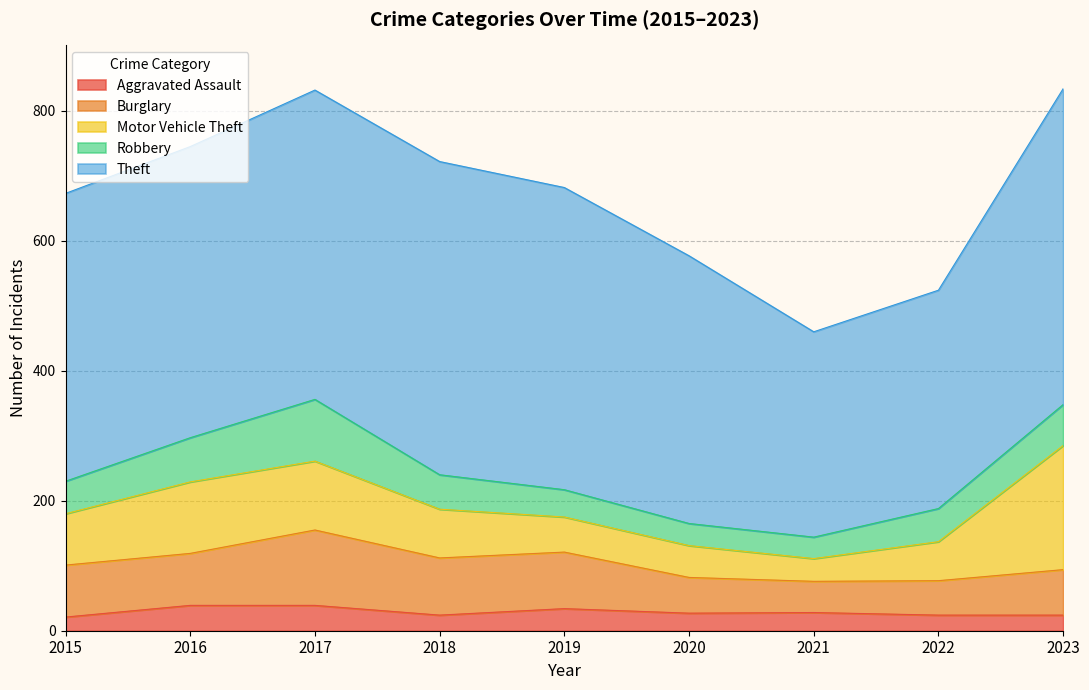

Rank the categories by Theft value from lowest to highest.

2021, 2022, 2020, 2015, 2016, 2019, 2017, 2018, 2023